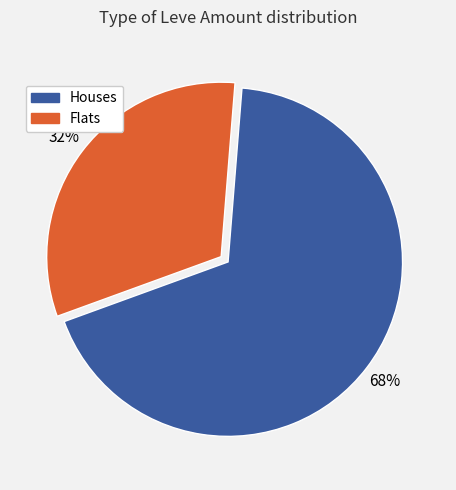

Is there a majority slice in this chart?

Yes